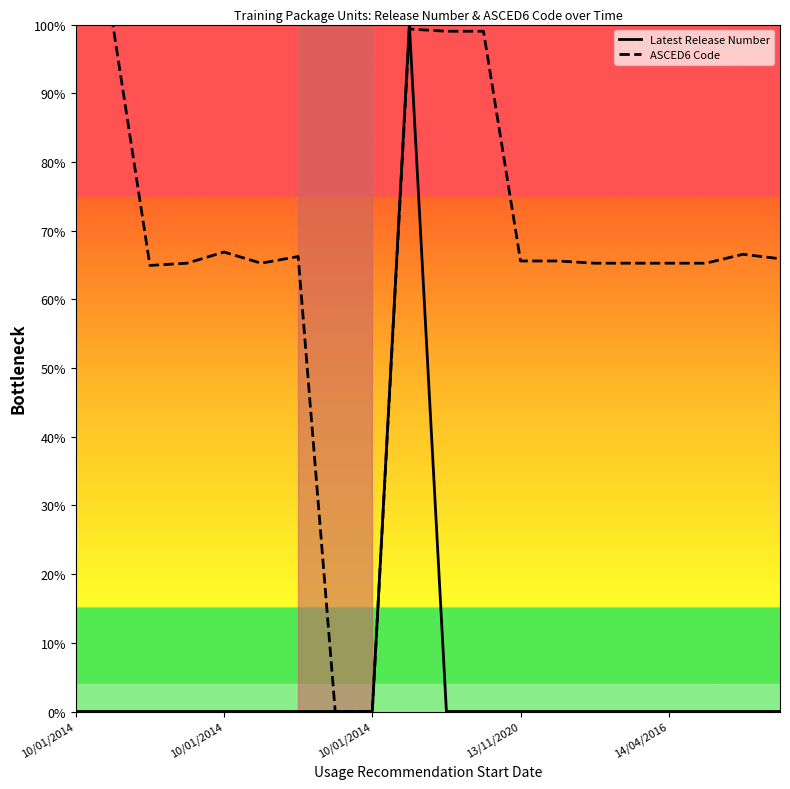

Which series has the largest total across all categories?

ASCED6 Code